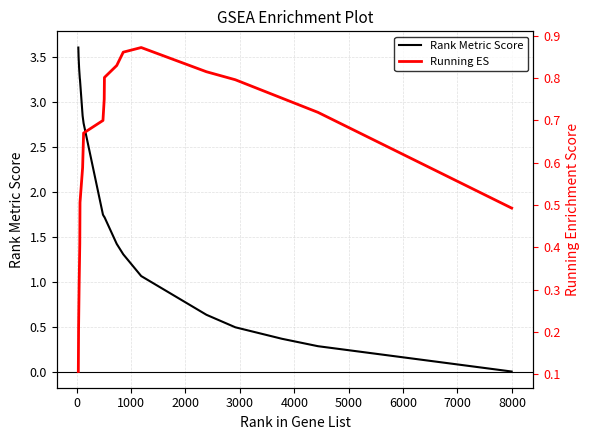

Which series has the widest spread of values?

Rank Metric Score